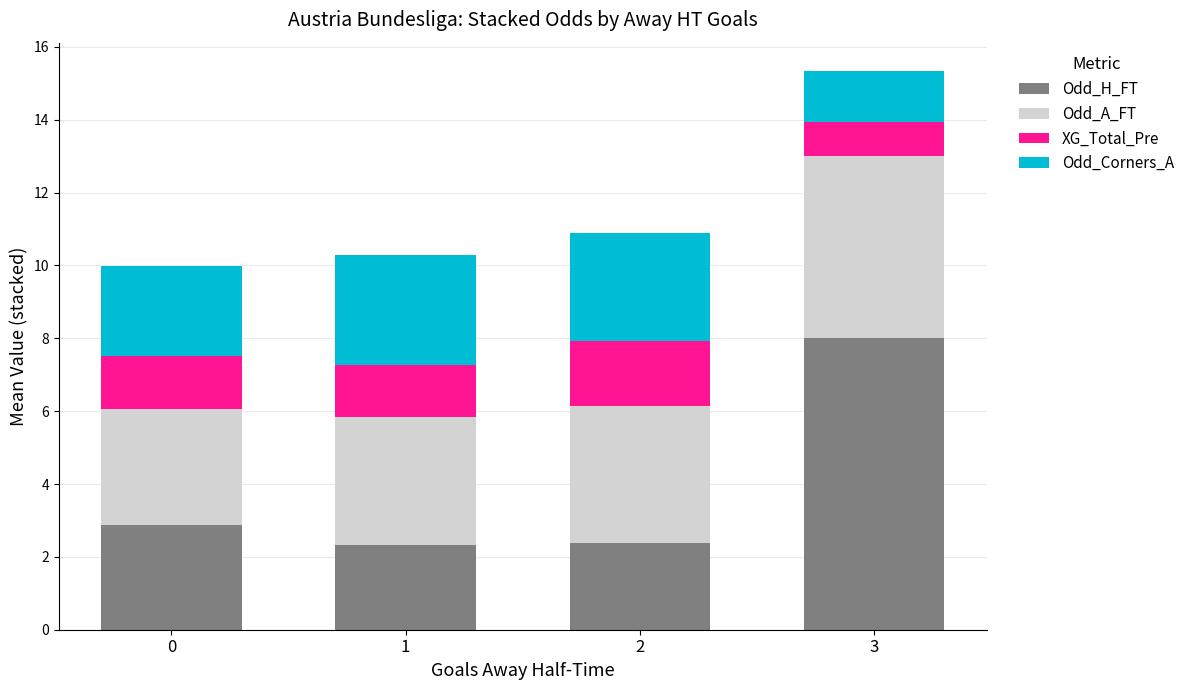

Which category has the highest value in the Odd_H_FT series?

3